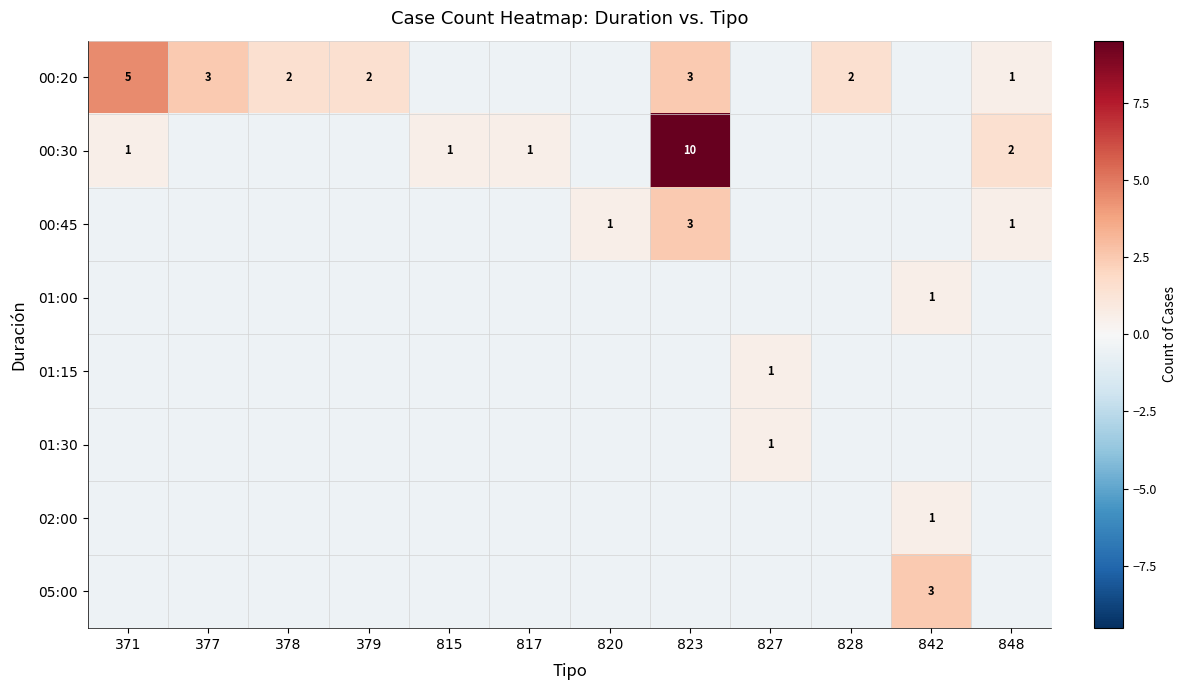

List the series in order of their peak value, lowest first.

01:00, 01:15, 01:30, 02:00, 00:45, 05:00, 00:20, 00:30